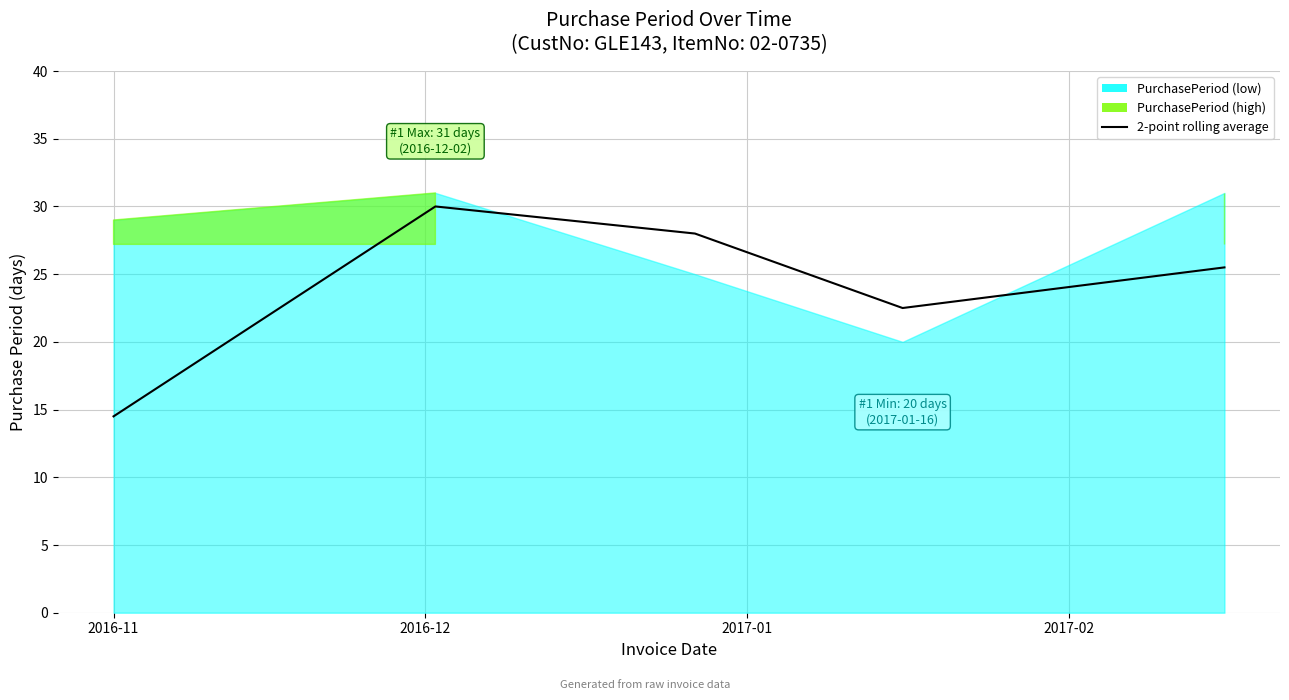

What is the highest value of the 2-point rolling average series?

30.0